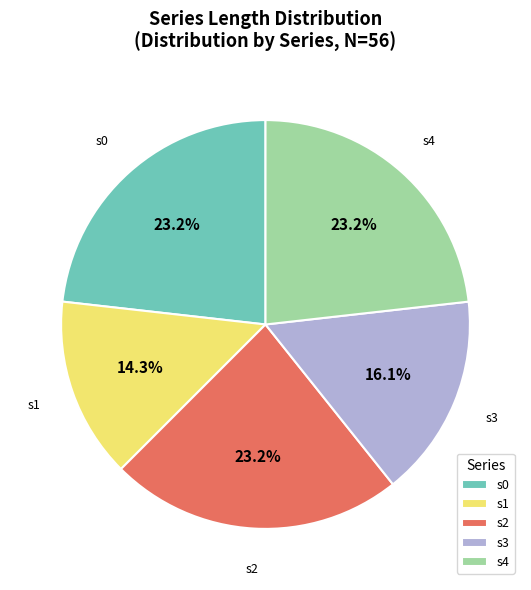

To the nearest percent, what is the difference between the largest and smallest slice percentages?

9%